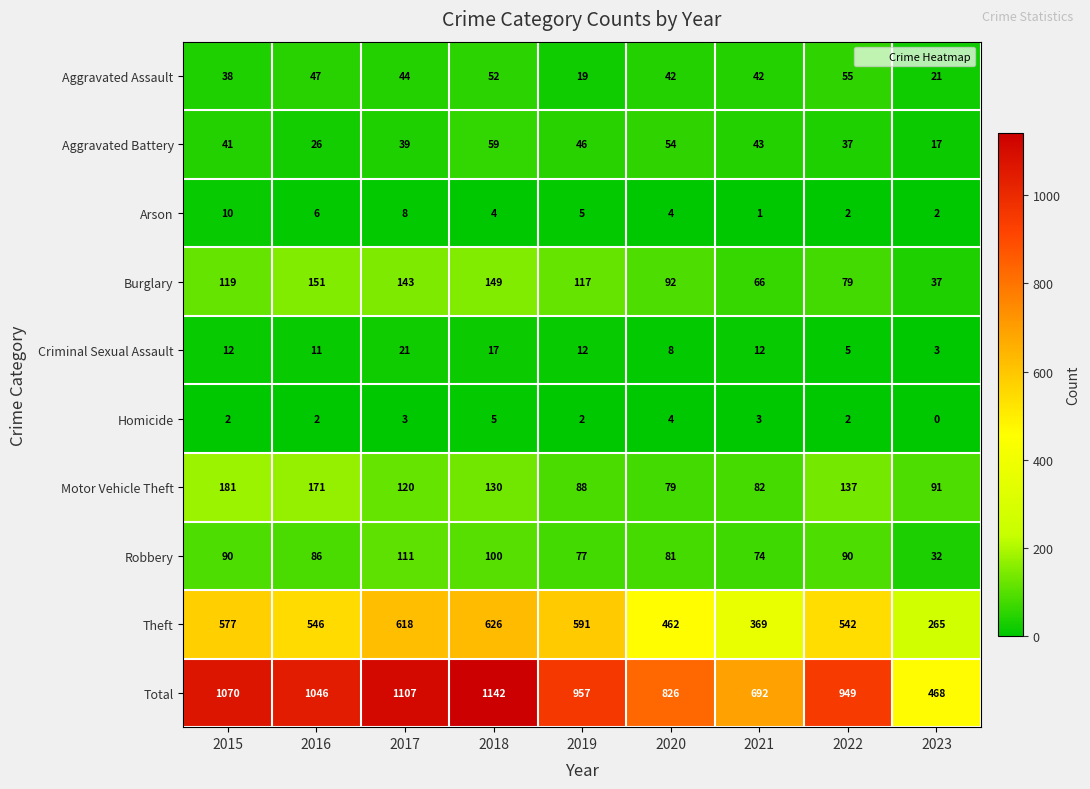

What value does the Total series have at 2022, to the nearest 100?

900